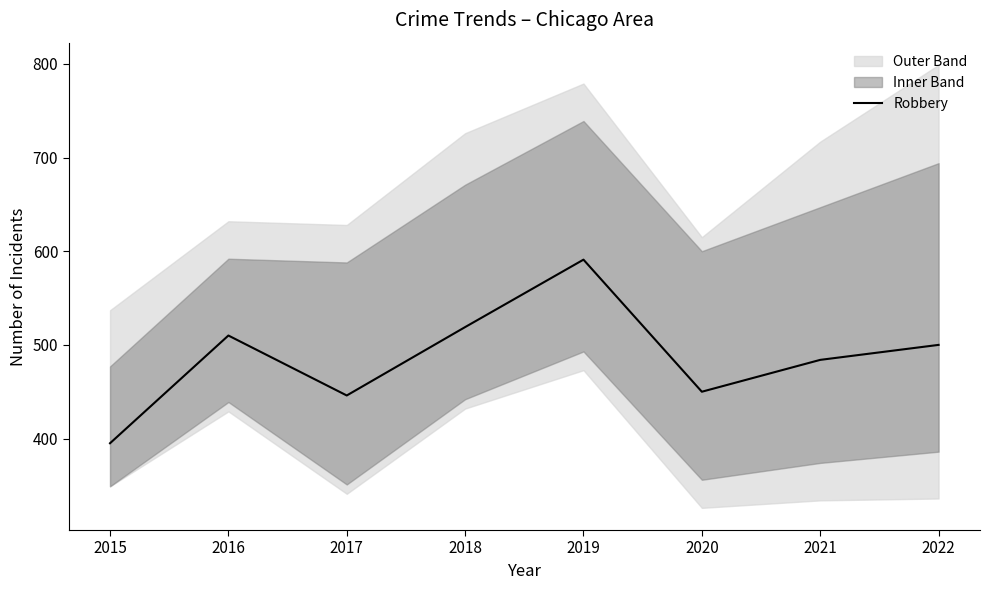

How many points are higher than both their immediate neighbors (excluding endpoints)?

2